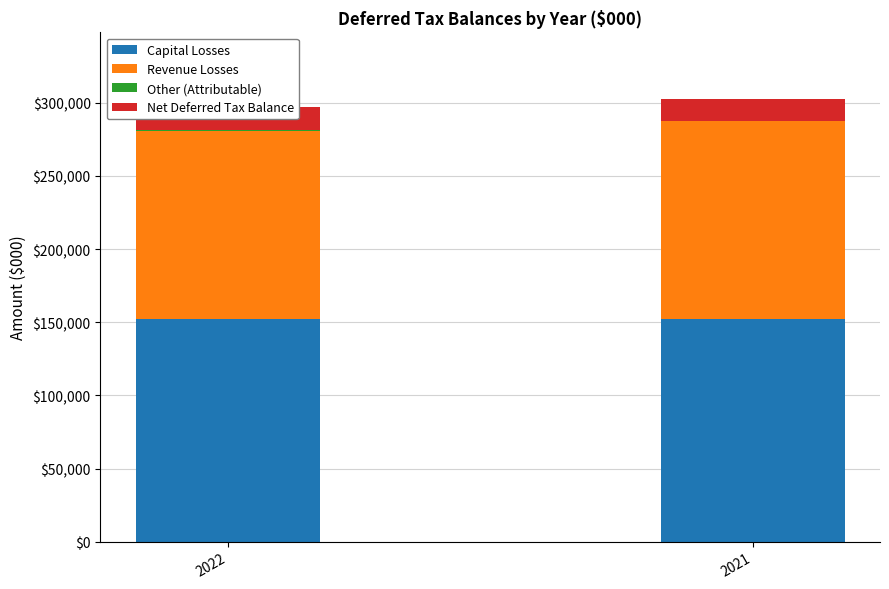

True or false: Capital Losses has a value of 106162 at 2021.

False